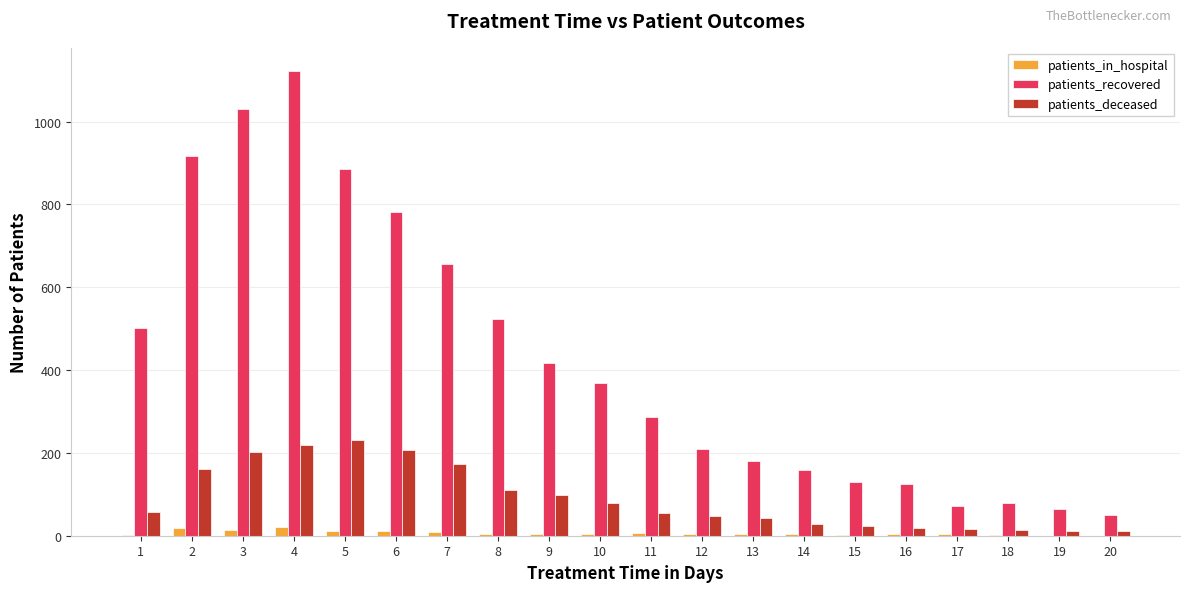

The patients_recovered series shows 124 at 16. True or false?

True